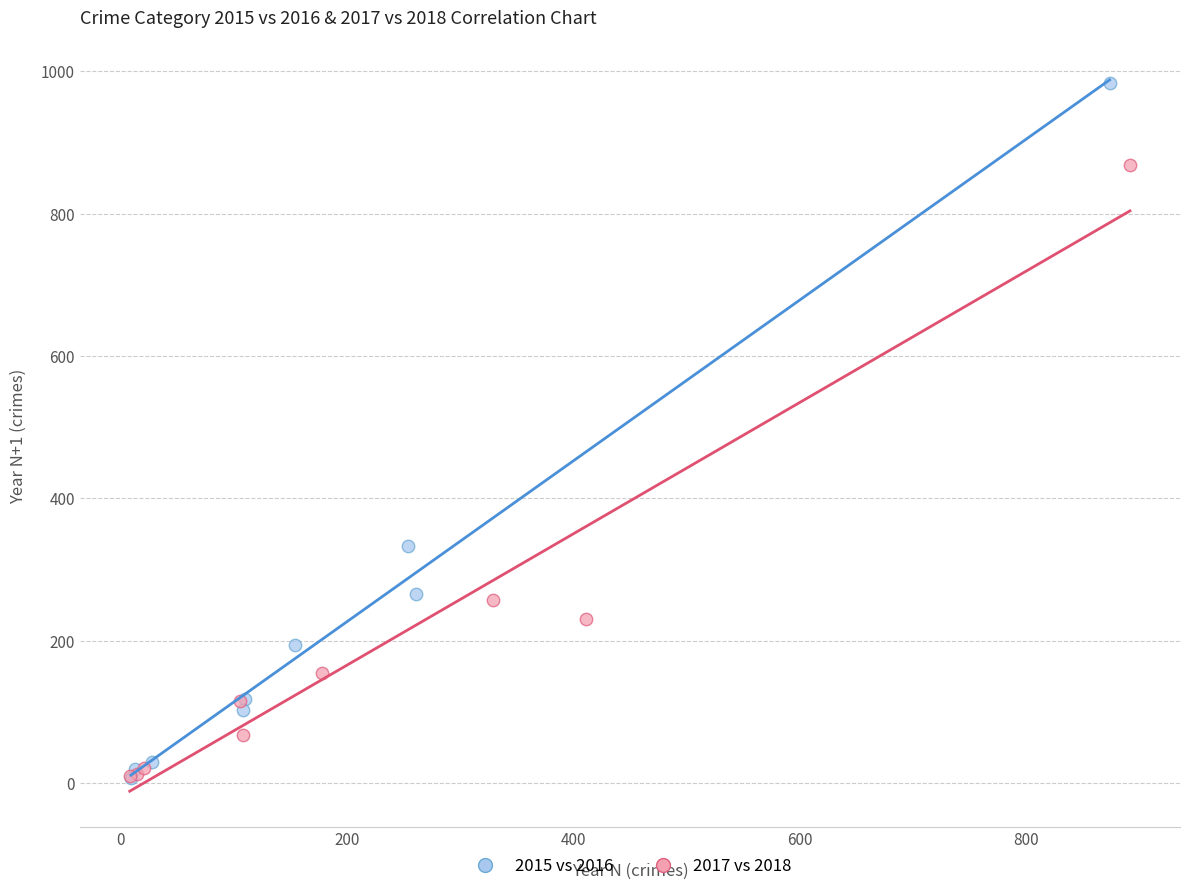

Which series contains the highest Y value?

2015 vs 2016